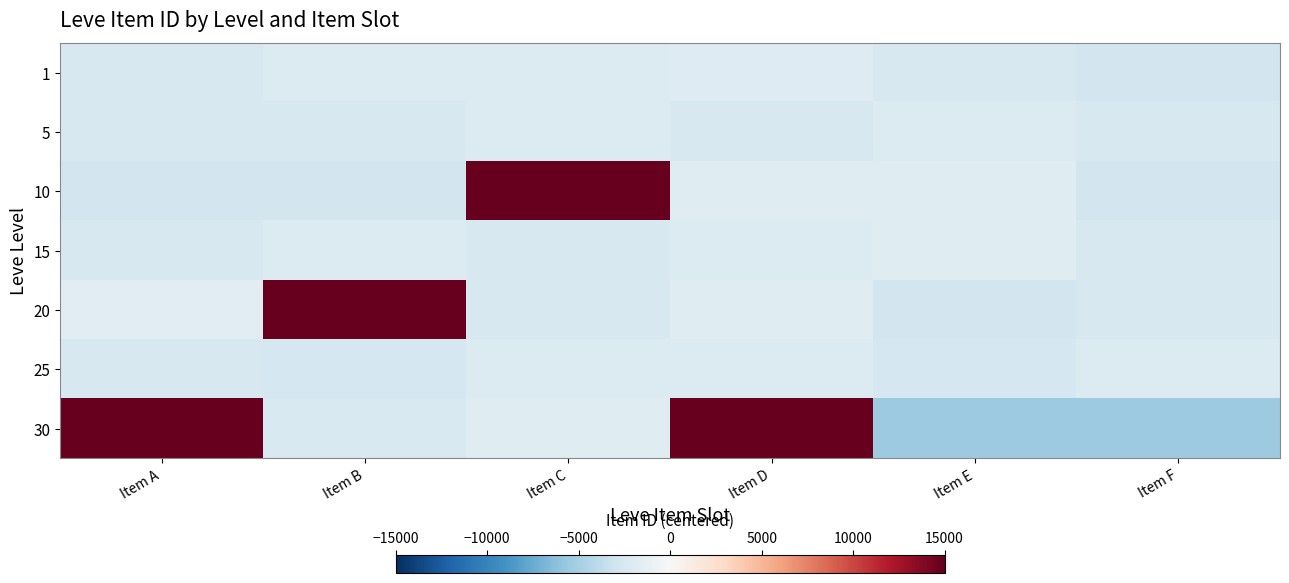

How many distinct data groups are displayed?

7